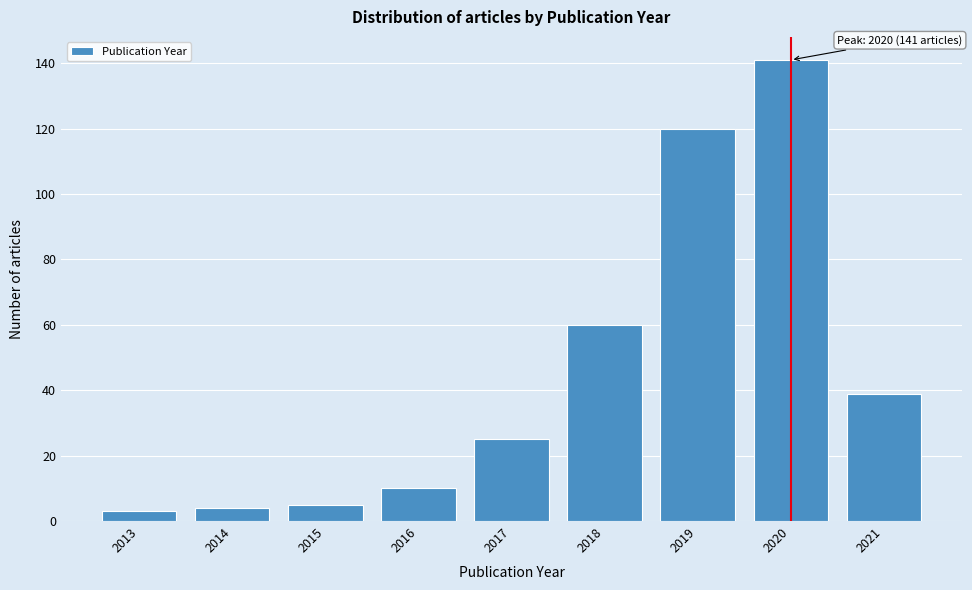

Reading left to right, list all the values displayed in this chart.

3	4	5	10	25	60	120	141	39